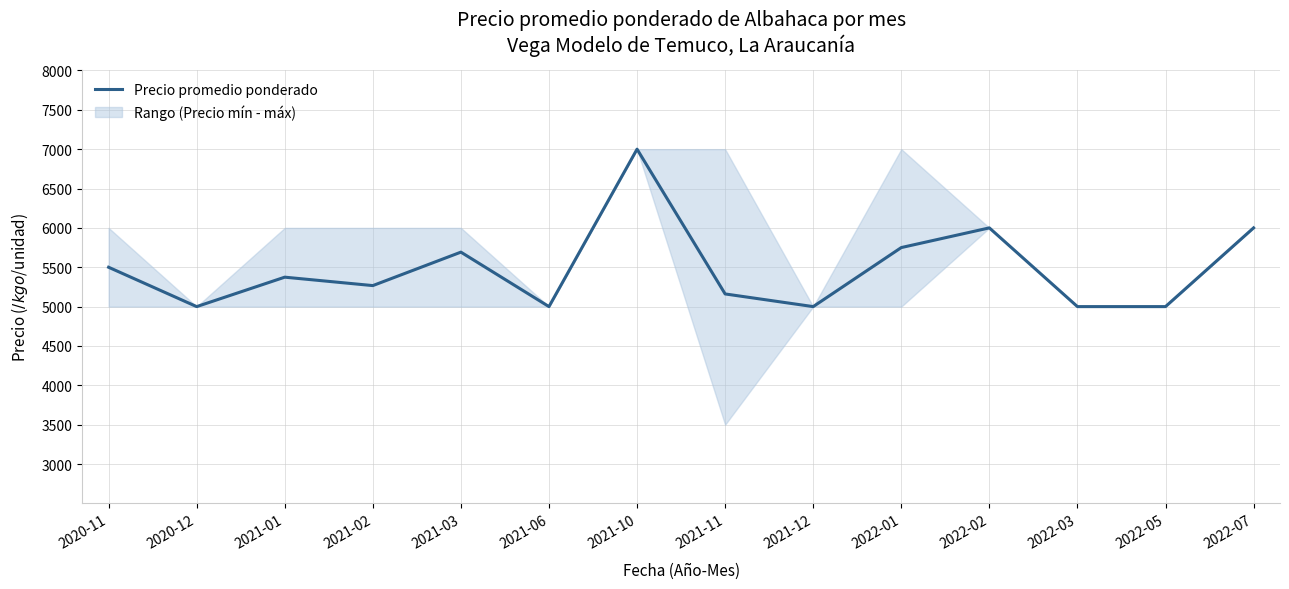

How many lines are shown in the chart?

1